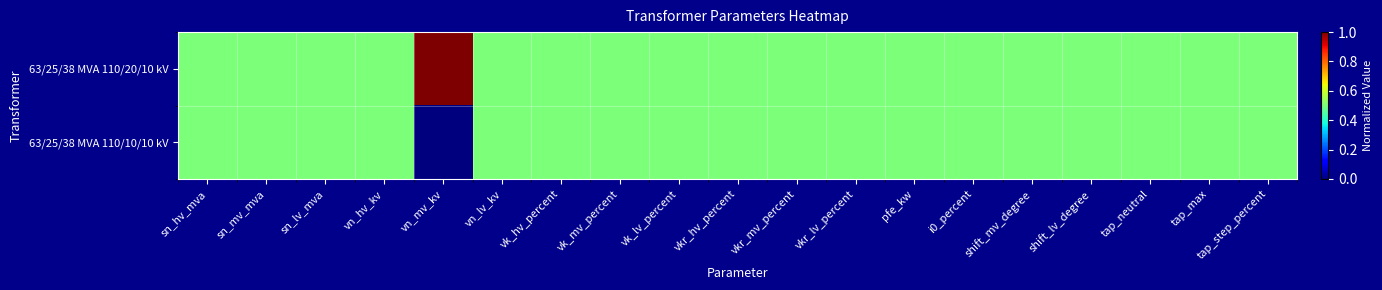

Reading left to right, extract all data points from this chart.

63/25/38 MVA 110/20/10 kV: sn_hv_mva=0.5	sn_mv_mva=0.5	sn_lv_mva=0.5	vn_hv_kv=0.5	vn_mv_kv=1.0	vn_lv_kv=0.5	vk_hv_percent=0.5	vk_mv_percent=0.5	vk_lv_percent=0.5	vkr_hv_percent=0.5	vkr_mv_percent=0.5	vkr_lv_percent=0.5	pfe_kw=0.5	i0_percent=0.5	shift_mv_degree=0.5	shift_lv_degree=0.5	tap_neutral=0.5	tap_max=0.5	tap_step_percent=0.5
63/25/38 MVA 110/10/10 kV: sn_hv_mva=0.5	sn_mv_mva=0.5	sn_lv_mva=0.5	vn_hv_kv=0.5	vn_mv_kv=0.0	vn_lv_kv=0.5	vk_hv_percent=0.5	vk_mv_percent=0.5	vk_lv_percent=0.5	vkr_hv_percent=0.5	vkr_mv_percent=0.5	vkr_lv_percent=0.5	pfe_kw=0.5	i0_percent=0.5	shift_mv_degree=0.5	shift_lv_degree=0.5	tap_neutral=0.5	tap_max=0.5	tap_step_percent=0.5